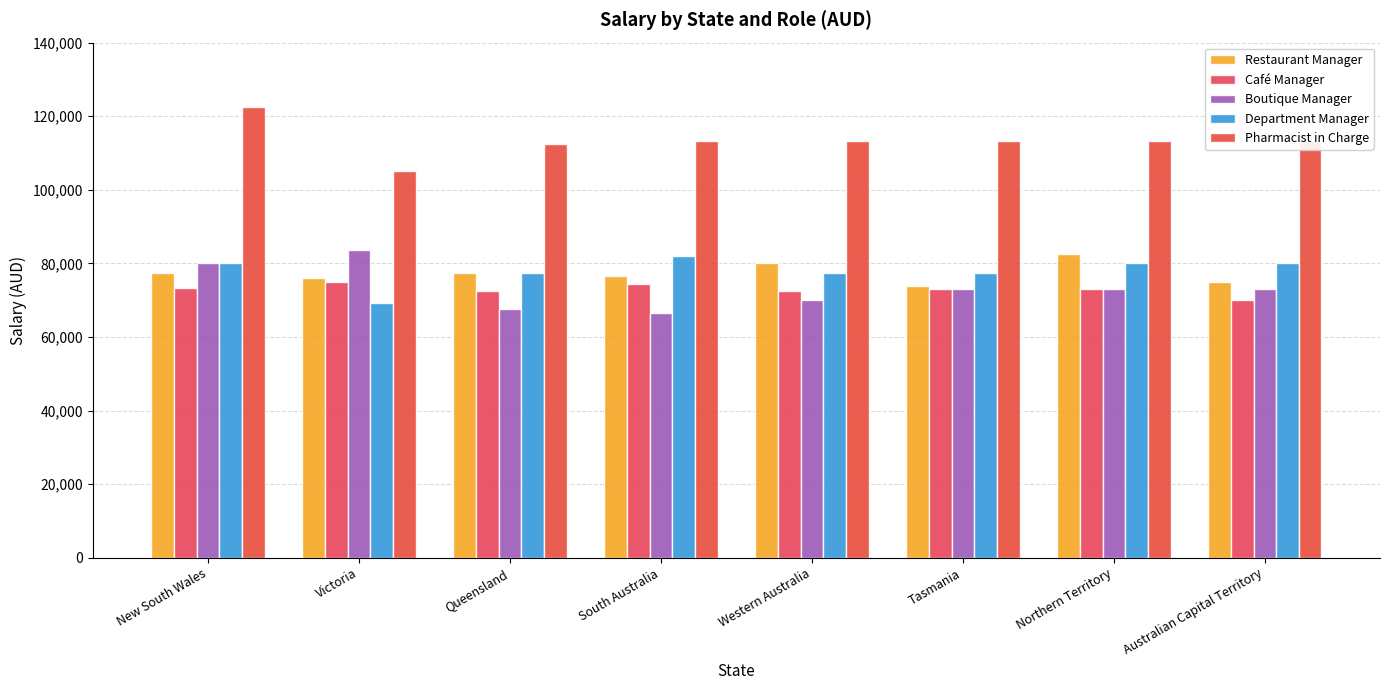

Where does the Pharmacist in Charge series first go above 113333?

New South Wales